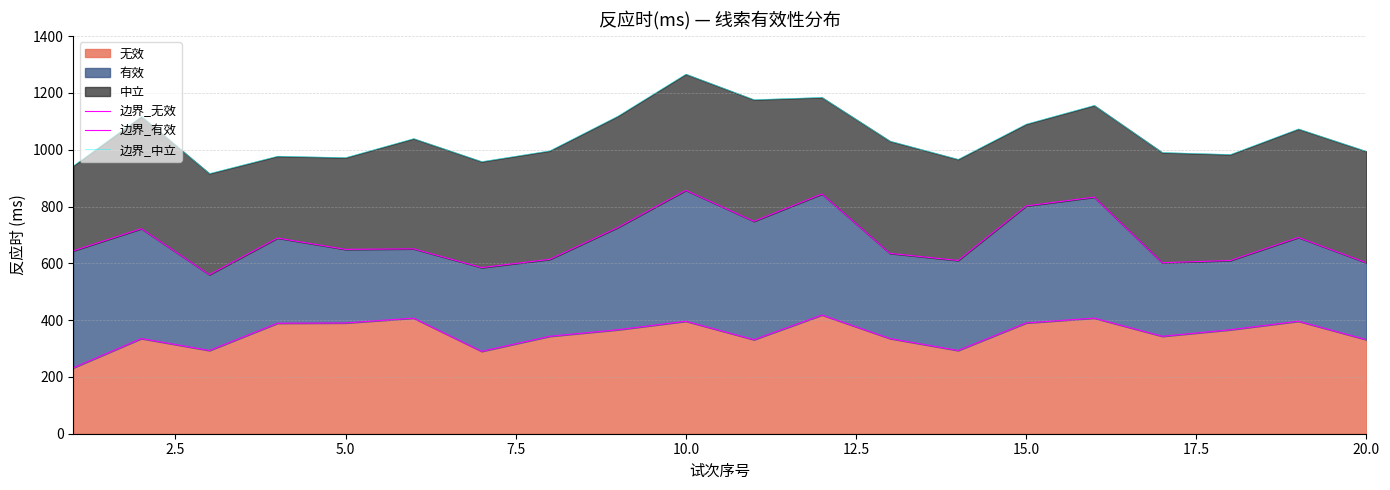

At how many categories does at least one series exceed 477?

20